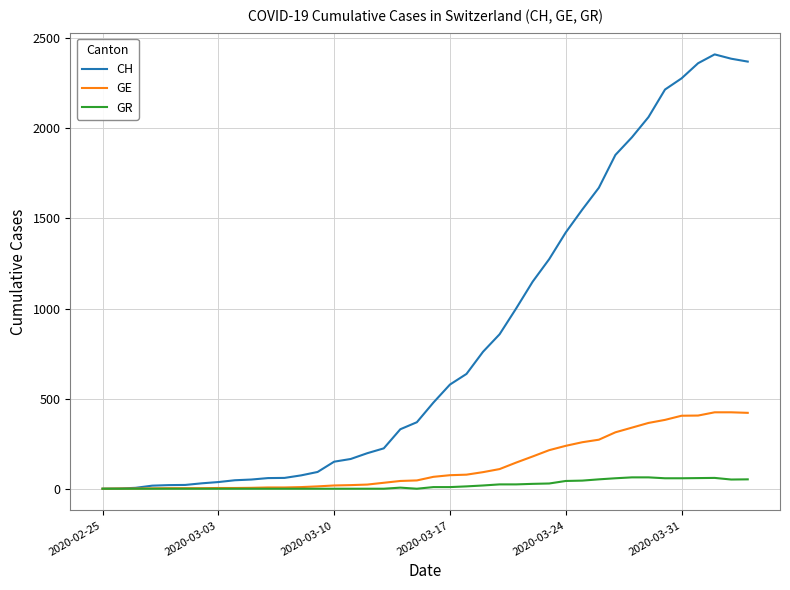

List the series in order of their peak value, lowest first.

GR, GE, CH